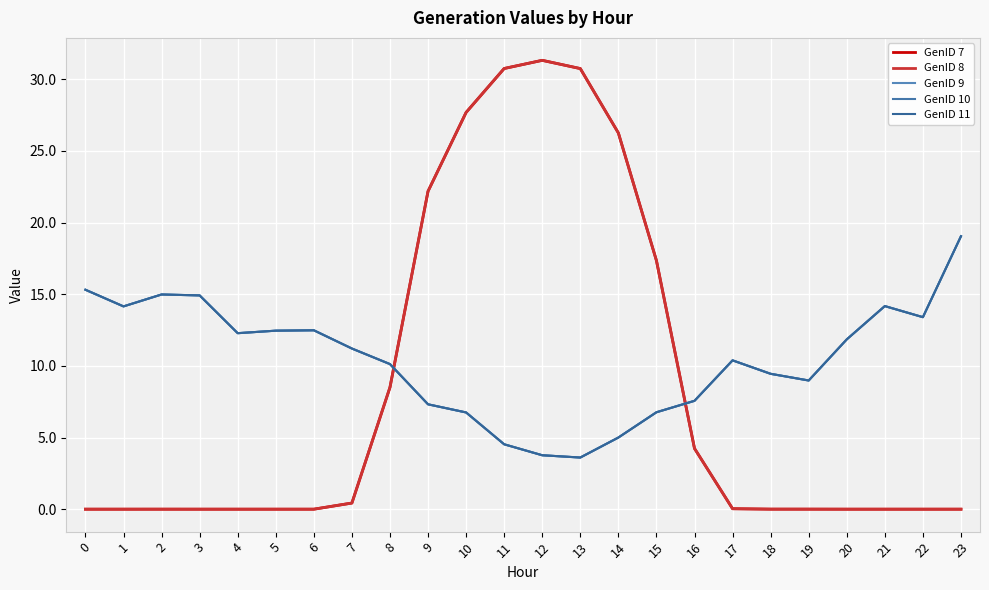

At which category does GenID 10 reach its first local peak?

2